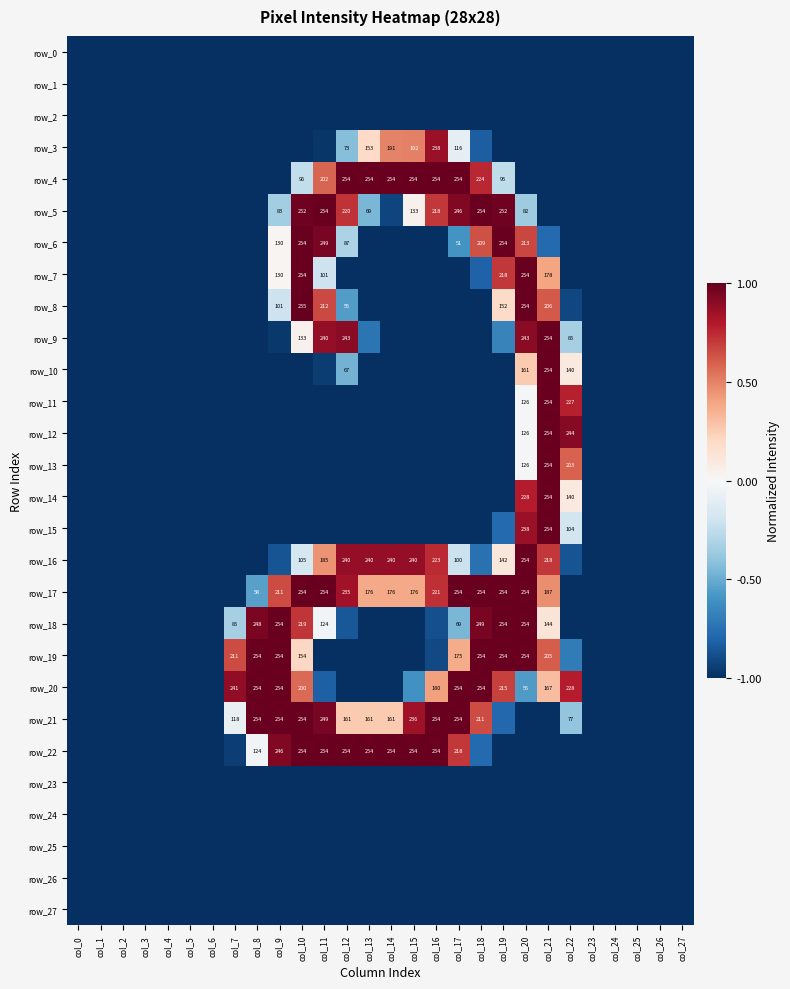

How many values in row_5 are above zero?

8